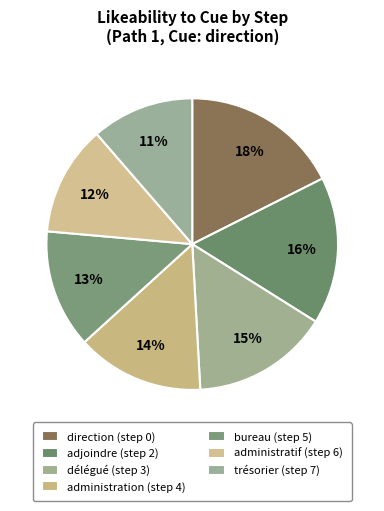

How many segments does this pie chart have?

7